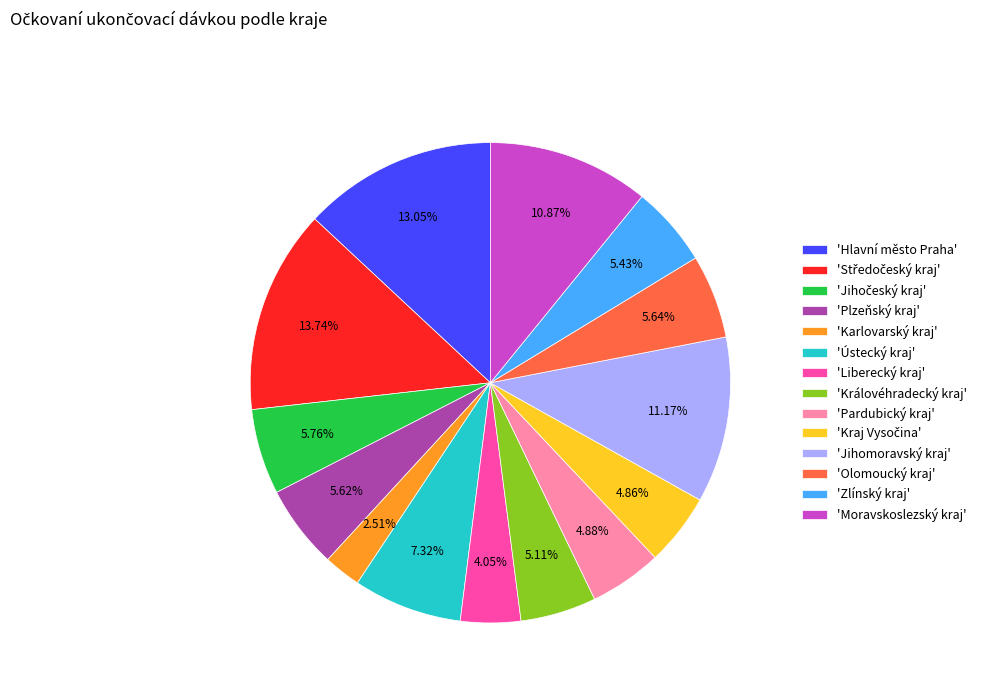

How many segments does this pie chart have?

14